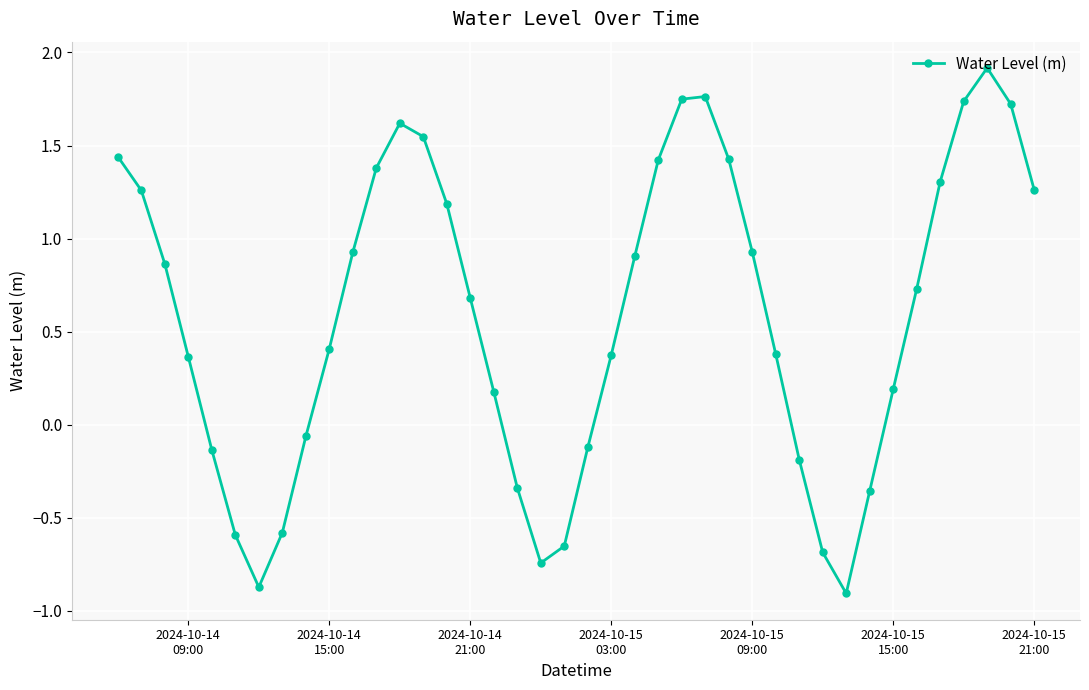

How many interior local valleys (lower than both neighbors) does the data have?

3